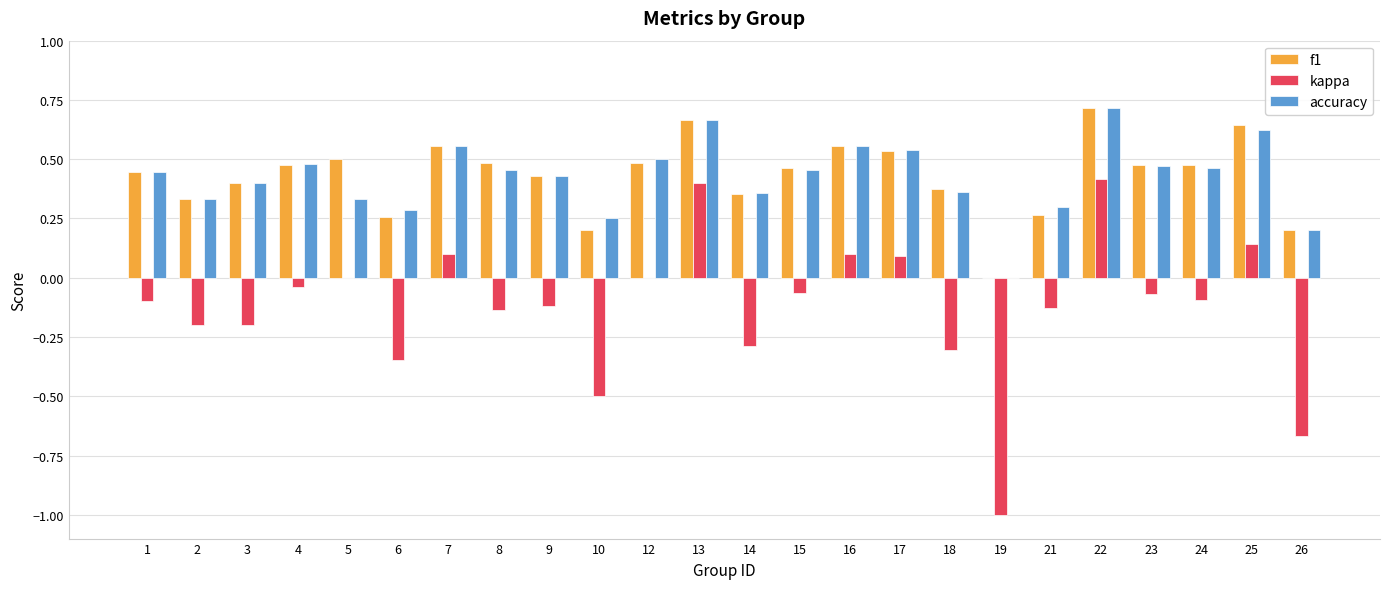

At which label does accuracy reach its peak?

22